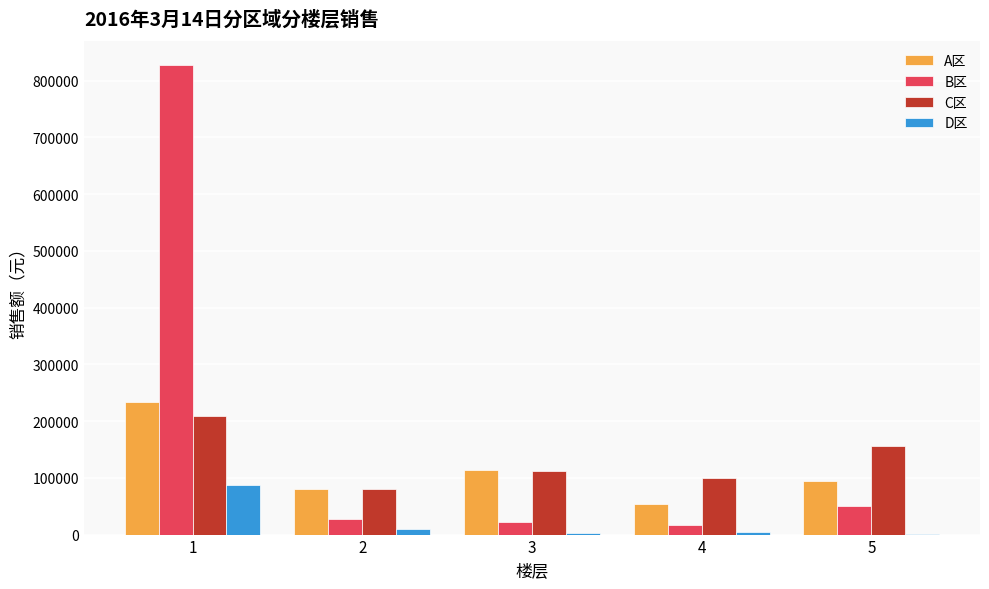

What is the highest value of the D区 series?

86567.2